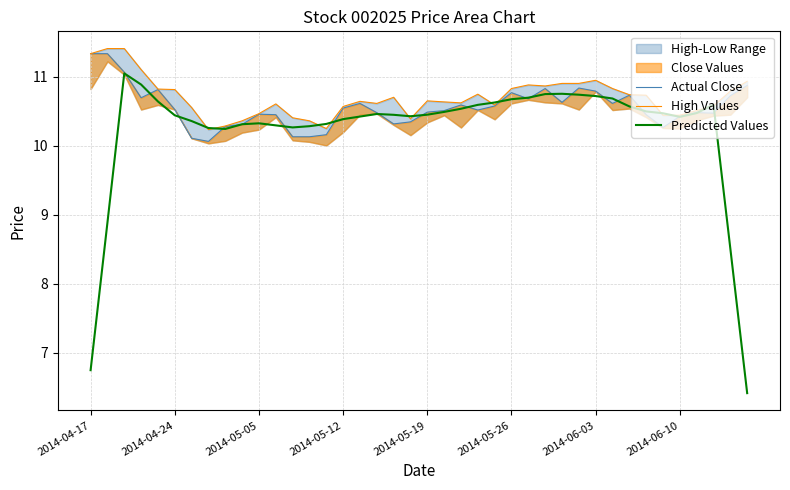

What is the lowest value of the Actual Close series?

10.1